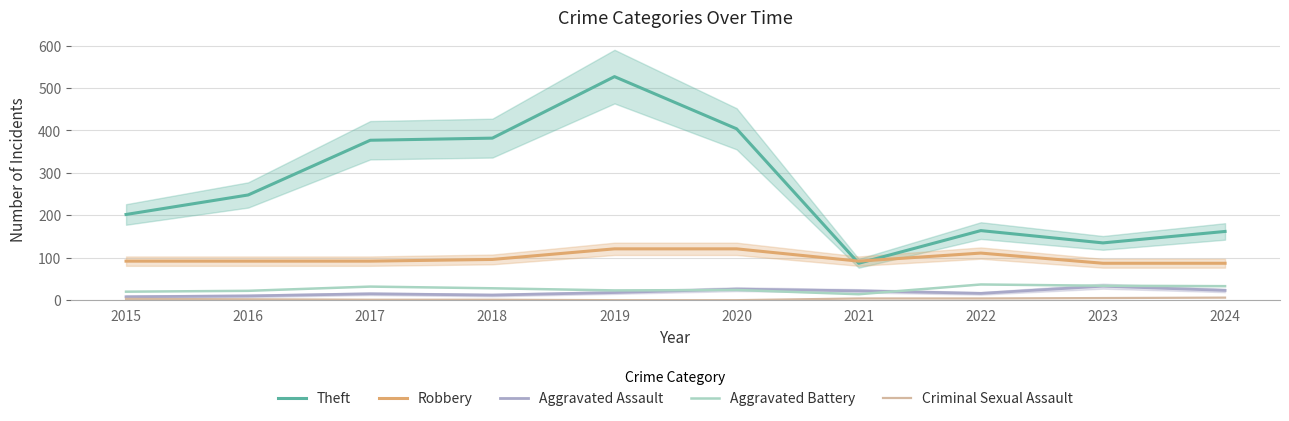

Is this an area chart (filled region under the line)?

No